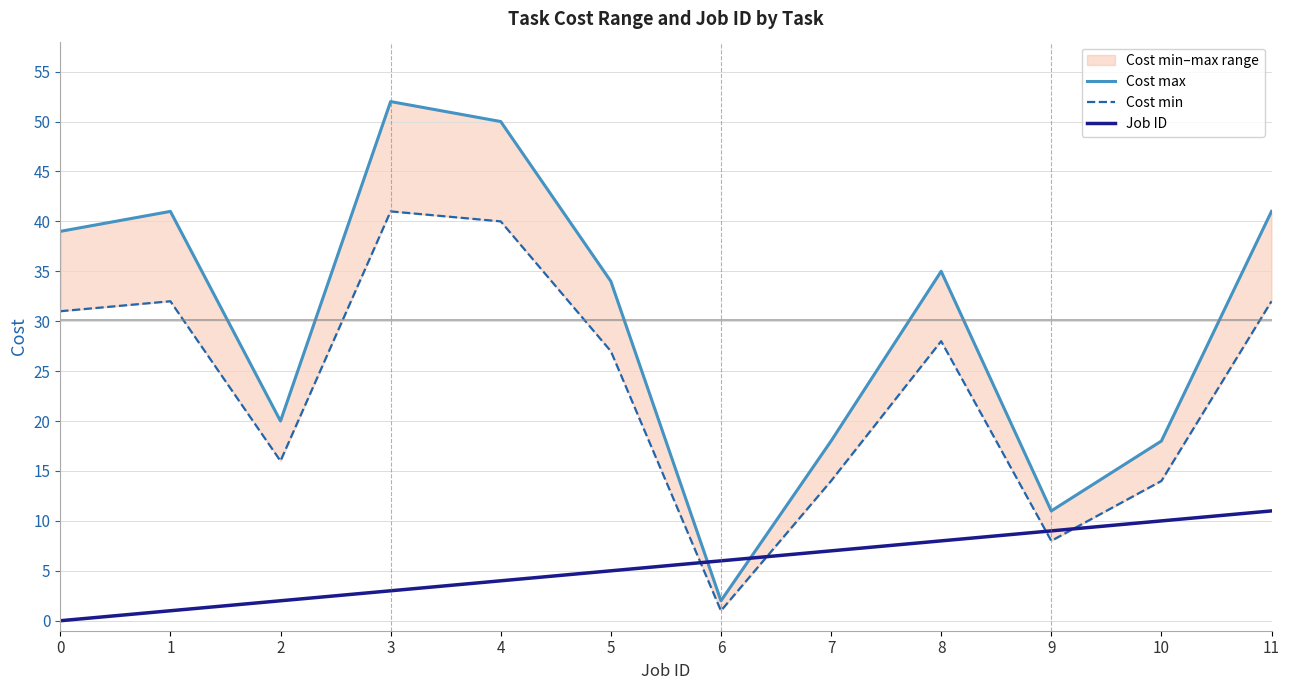

Where is the first local maximum for Cost max?

1